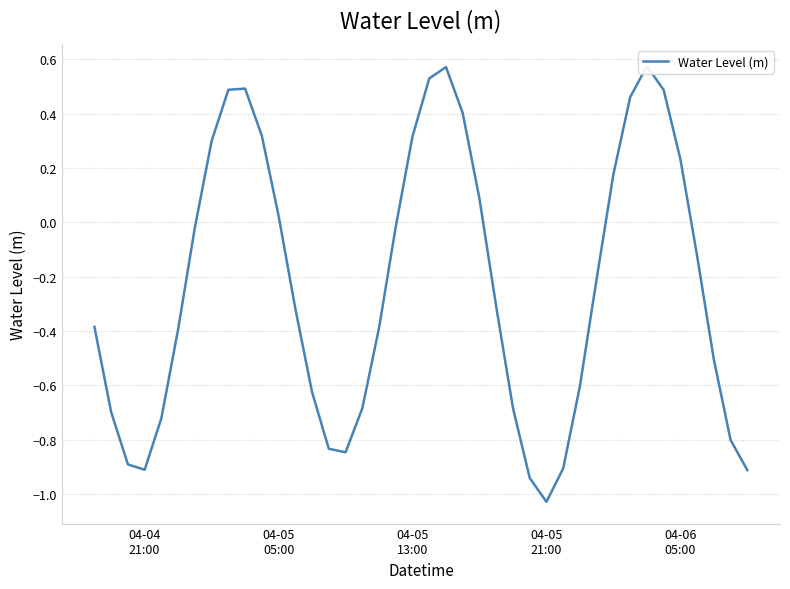

What is the sum of all values?

-9.3